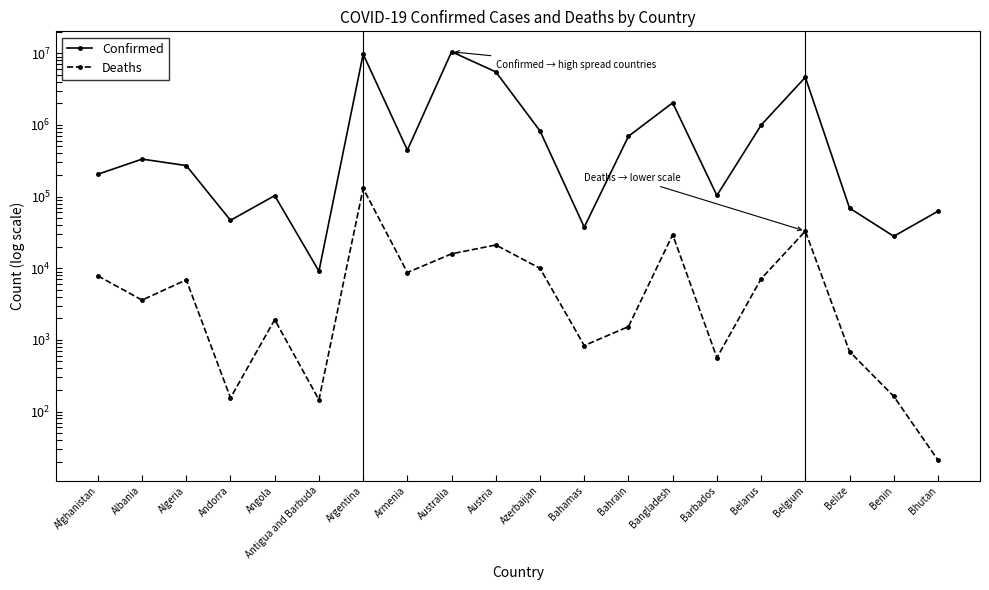

How many data points in Confirmed are above 333215?

9